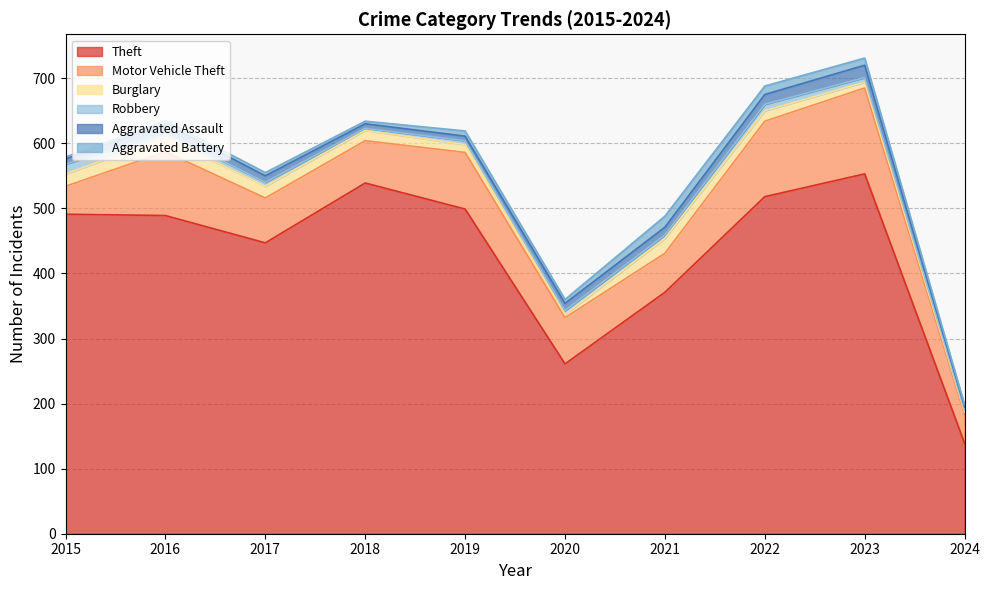

True or false: Theft and Burglary cross at least once.

False